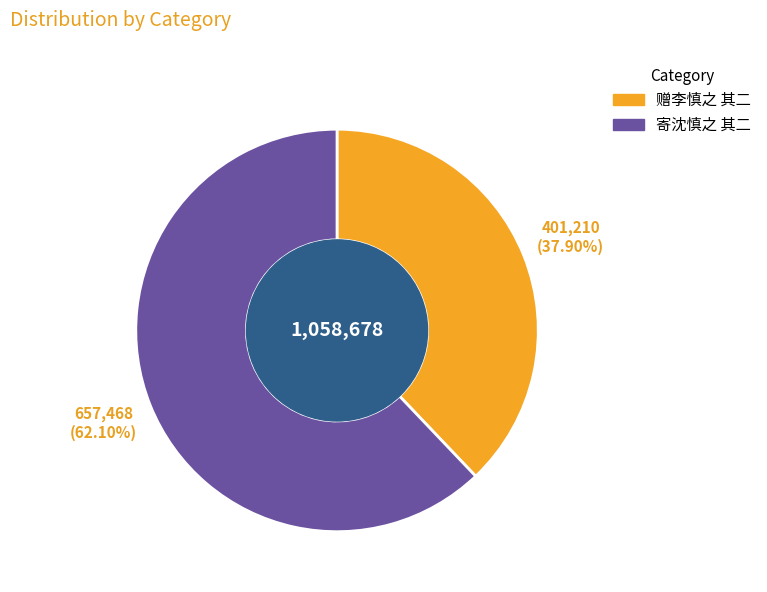

Which category has the smallest portion of the pie?

赠李慎之 其二